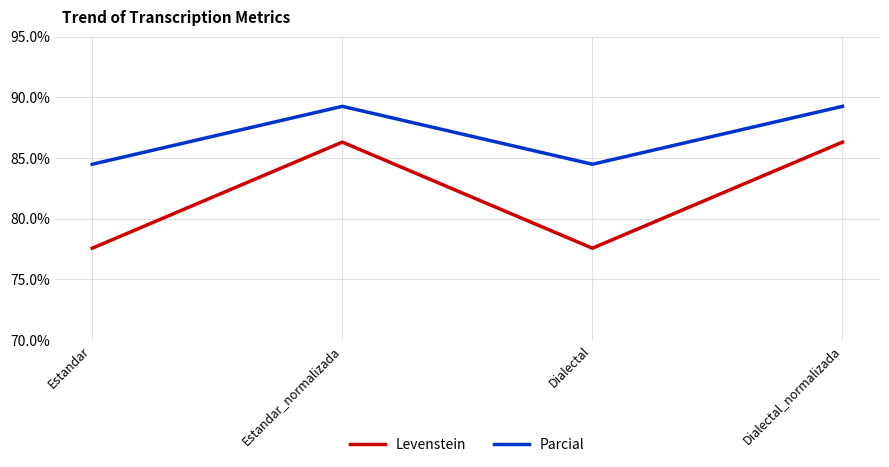

Does the chart display data point markers on the line(s)?

No